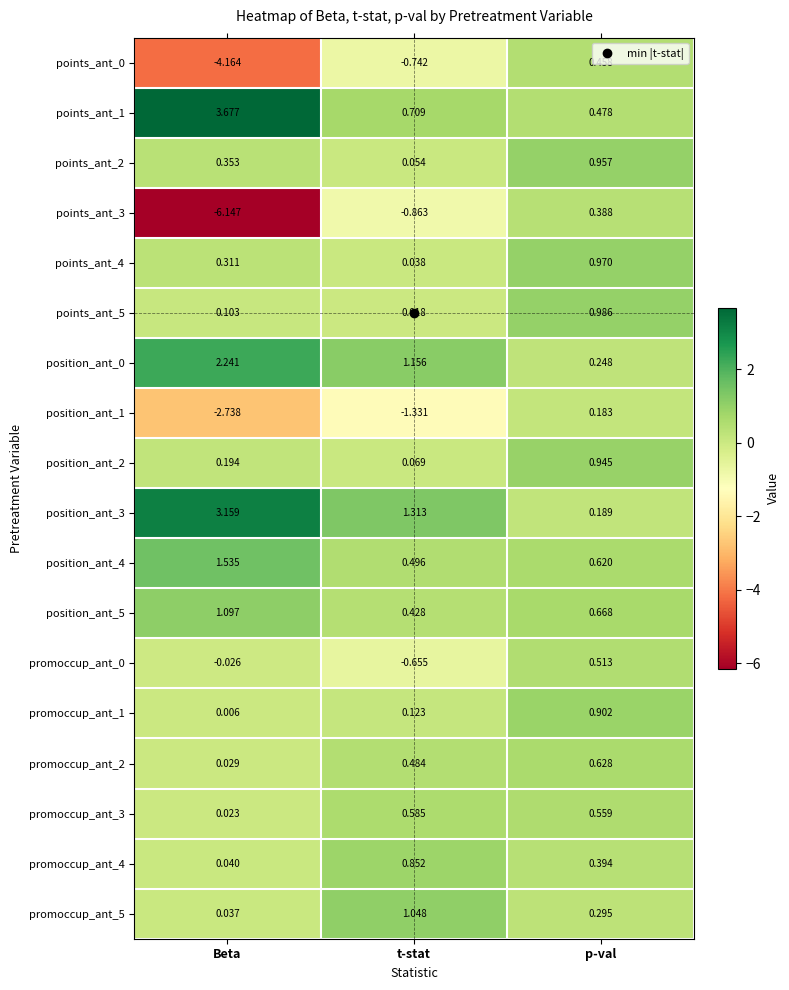

Where does the points_ant_0 series first go above 0?

p-val